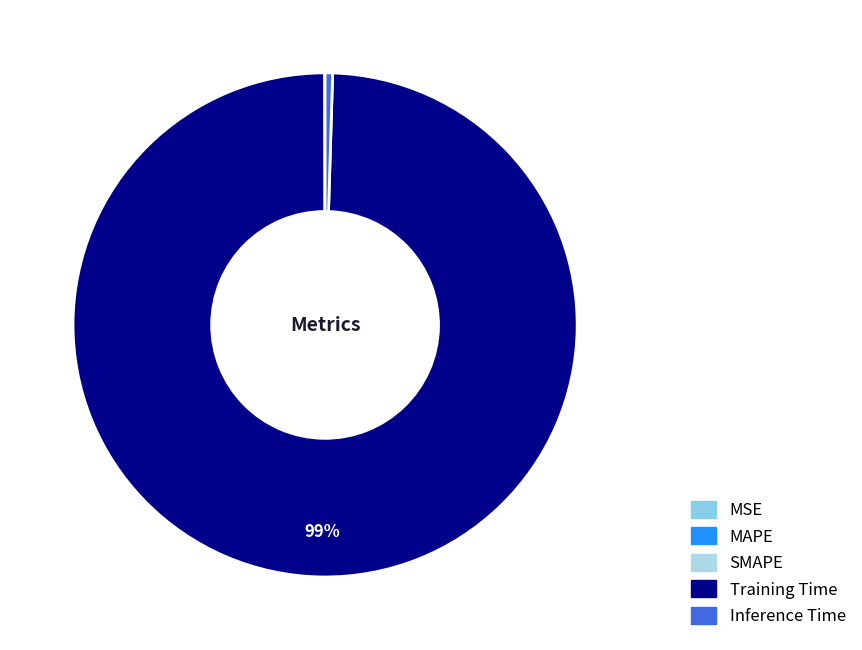

Which category has the smallest portion of the pie?

MSE